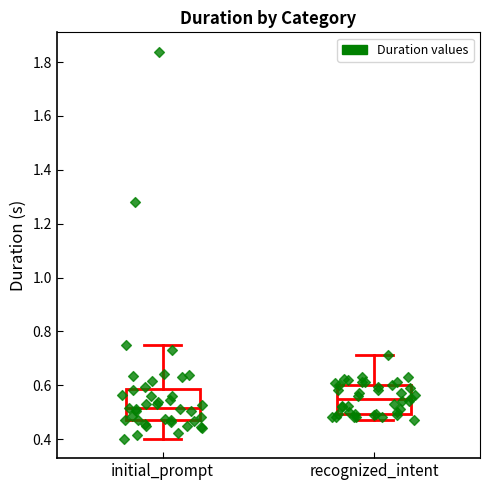

Where does the upper whisker of the box for recognized_intent end on the y-axis? The values are not printed on the chart, so give them approximately, as read against the axis.

0.72